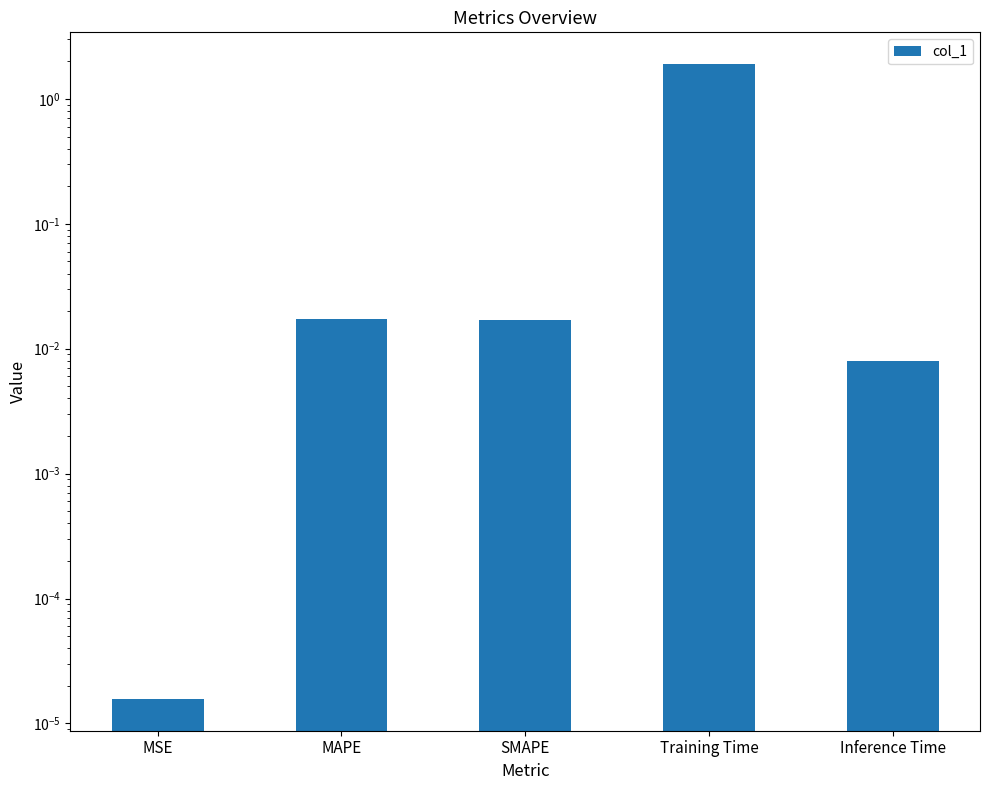

Reading left to right, transcribe all the data shown in this chart.

MSE=0.0	MAPE=0.0	SMAPE=0.0	Training Time=1.9	Inference Time=0.0